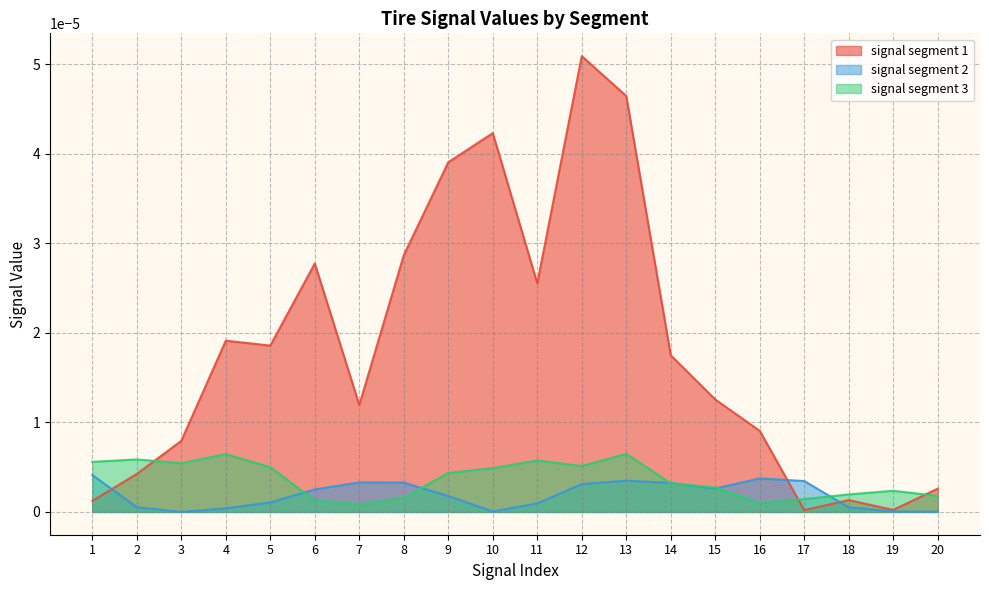

Which series has the largest total across all categories?

signal segment 1